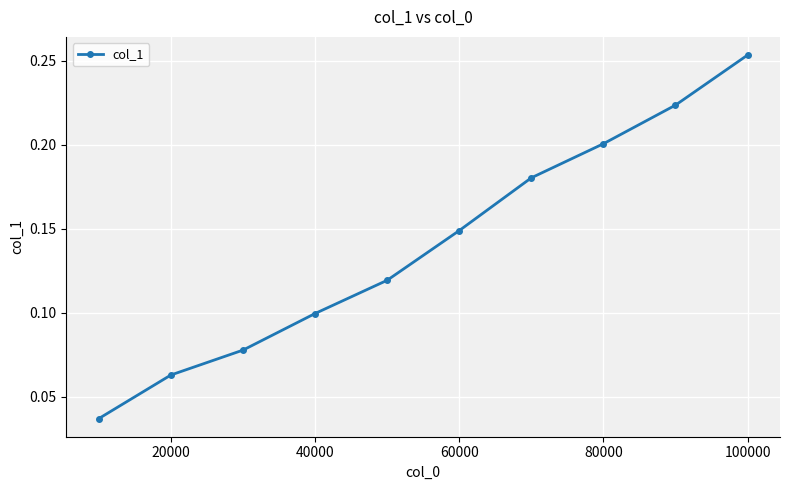

True or false: there are more than 1 points higher than both neighbors.

False